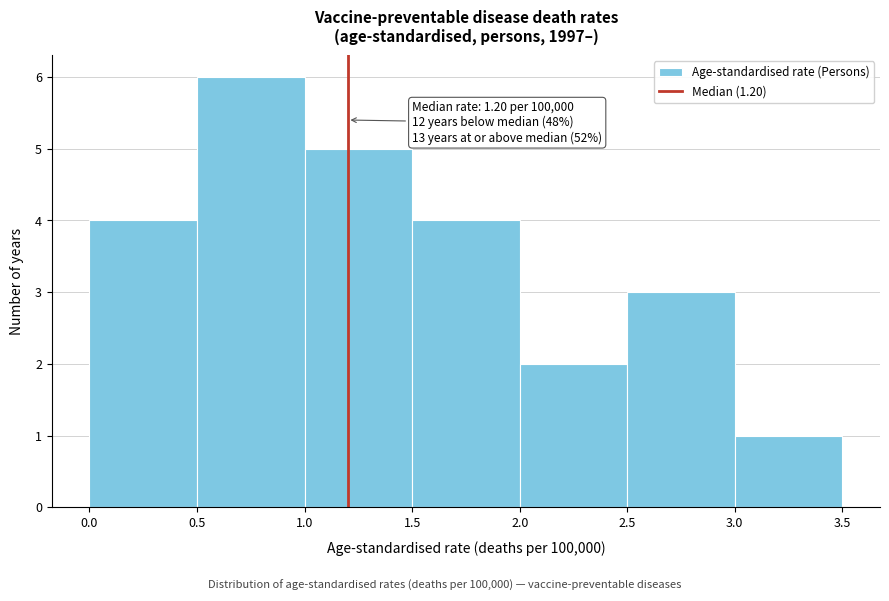

Which range on the x-axis has the tallest bar?

0.5 to 1.0